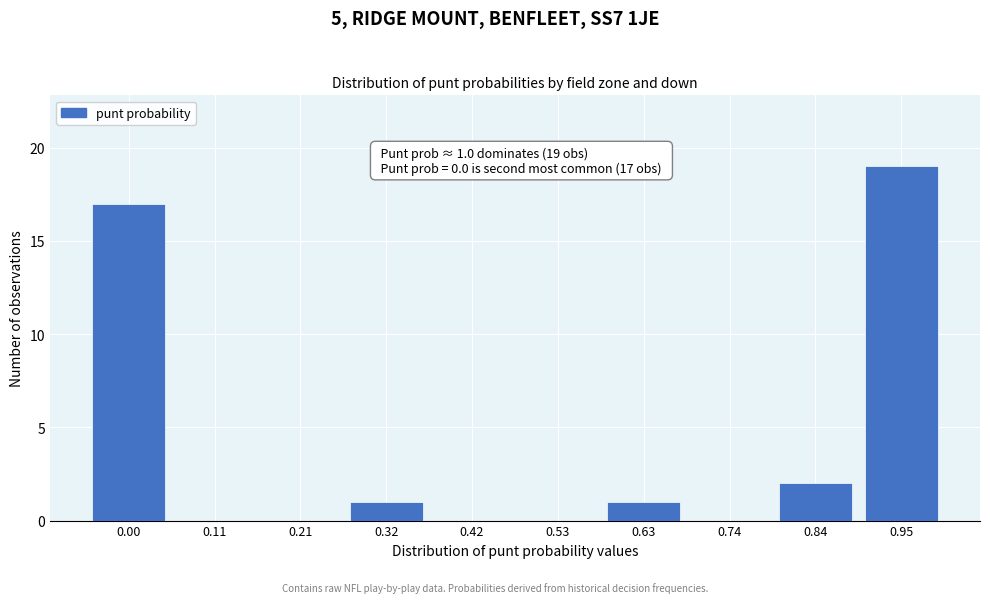

Reading right to left, transcribe all the data shown in this chart.

0.95=19	0.84=2	0.74=0	0.63=1	0.53=0	0.42=0	0.32=1	0.21=0	0.11=0	0.00=17